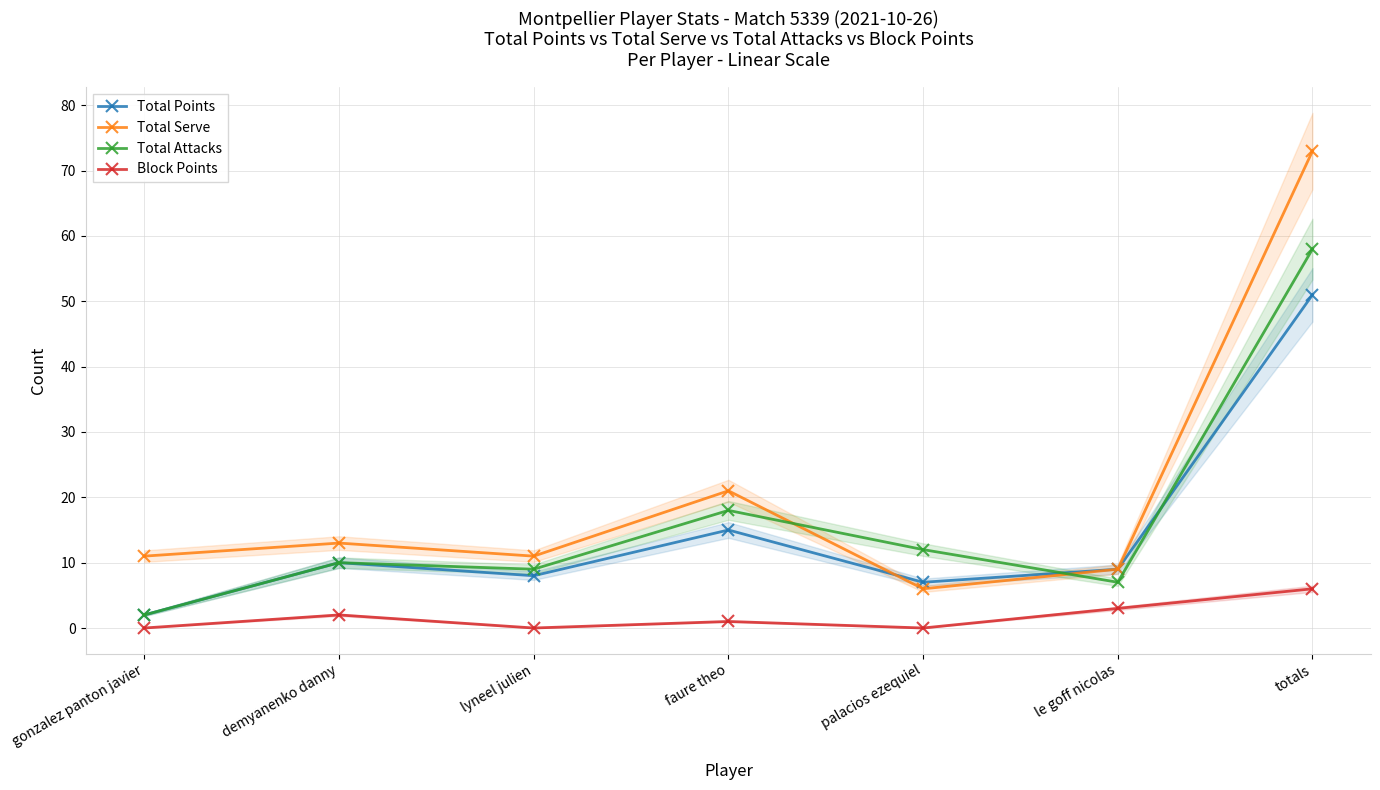

Reading left to right, transcribe all the data shown in this chart.

Total Points: gonzalez panton javier=2	demyanenko danny=10	lyneel julien=8	faure theo=15	palacios ezequiel=7	le goff nicolas=9	totals=51
Total Serve: gonzalez panton javier=11	demyanenko danny=13	lyneel julien=11	faure theo=21	palacios ezequiel=6	le goff nicolas=9	totals=73
Total Attacks: gonzalez panton javier=2	demyanenko danny=10	lyneel julien=9	faure theo=18	palacios ezequiel=12	le goff nicolas=7	totals=58
Block Points: gonzalez panton javier=0	demyanenko danny=2	lyneel julien=0	faure theo=1	palacios ezequiel=0	le goff nicolas=3	totals=6